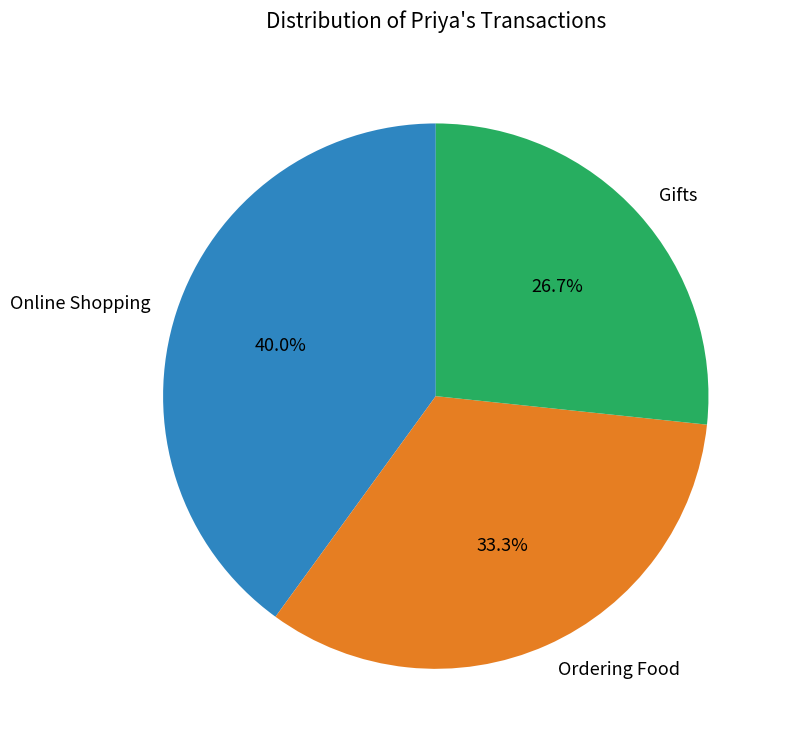

Is Online Shopping the majority of the pie?

No